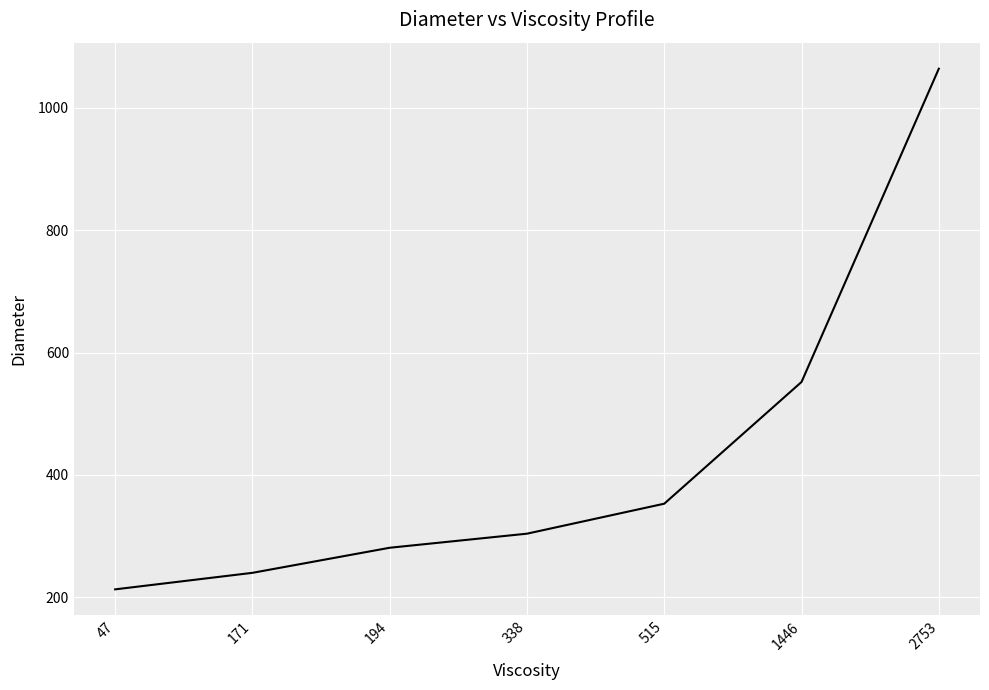

Reading left to right, transcribe all the data shown in this chart.

47=213	171=240	194=281	338=304	515=353	1446=552	2753=1064